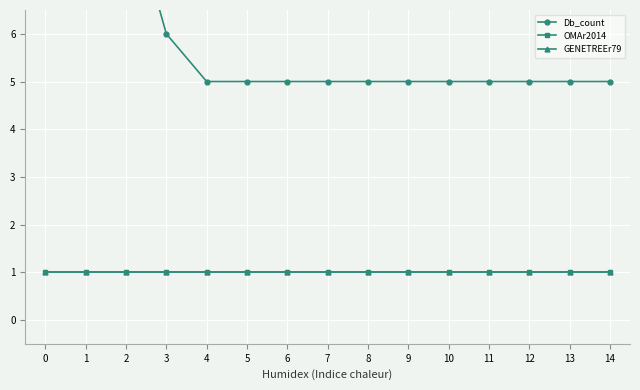

What is the average value of the OMAr2014 series?

1